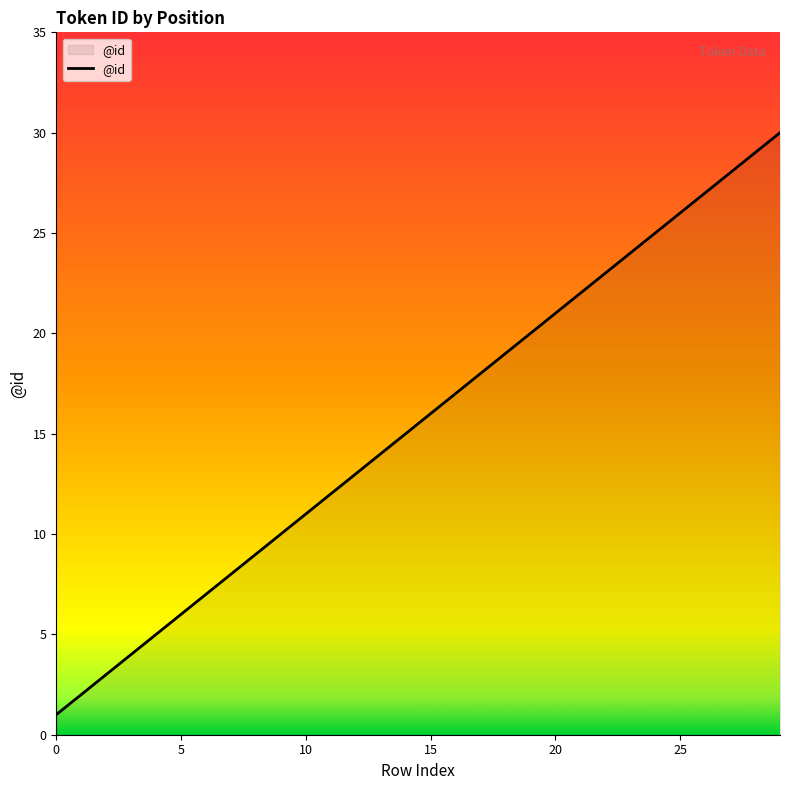

What is the difference between the maximum and minimum values?

29